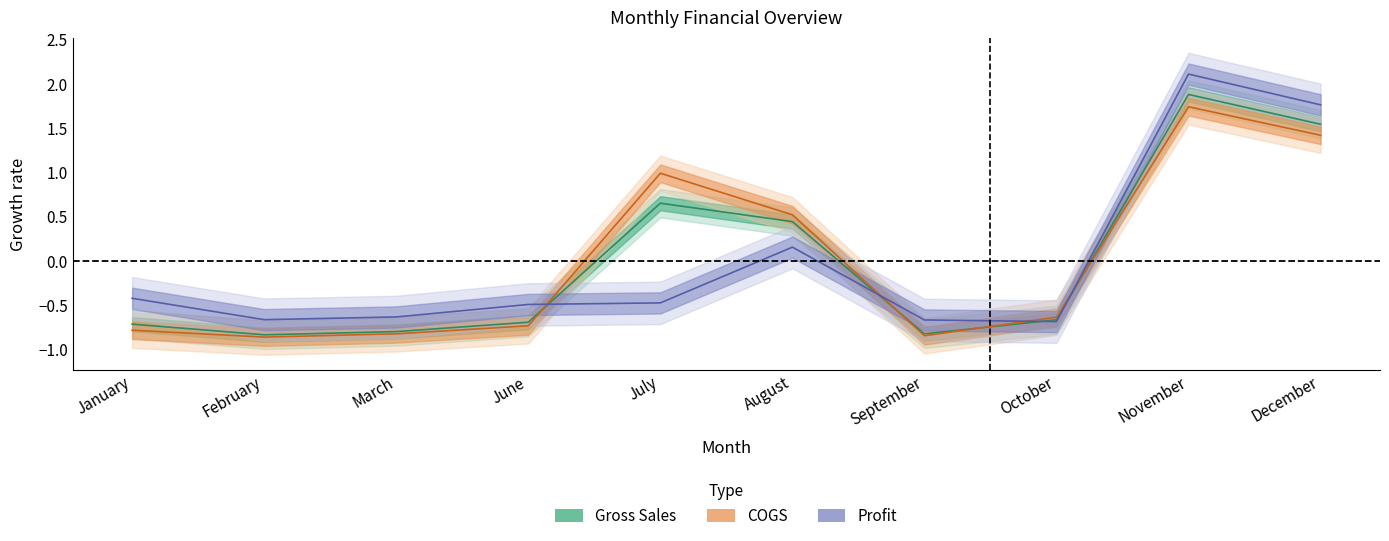

What position from the left is October?

8